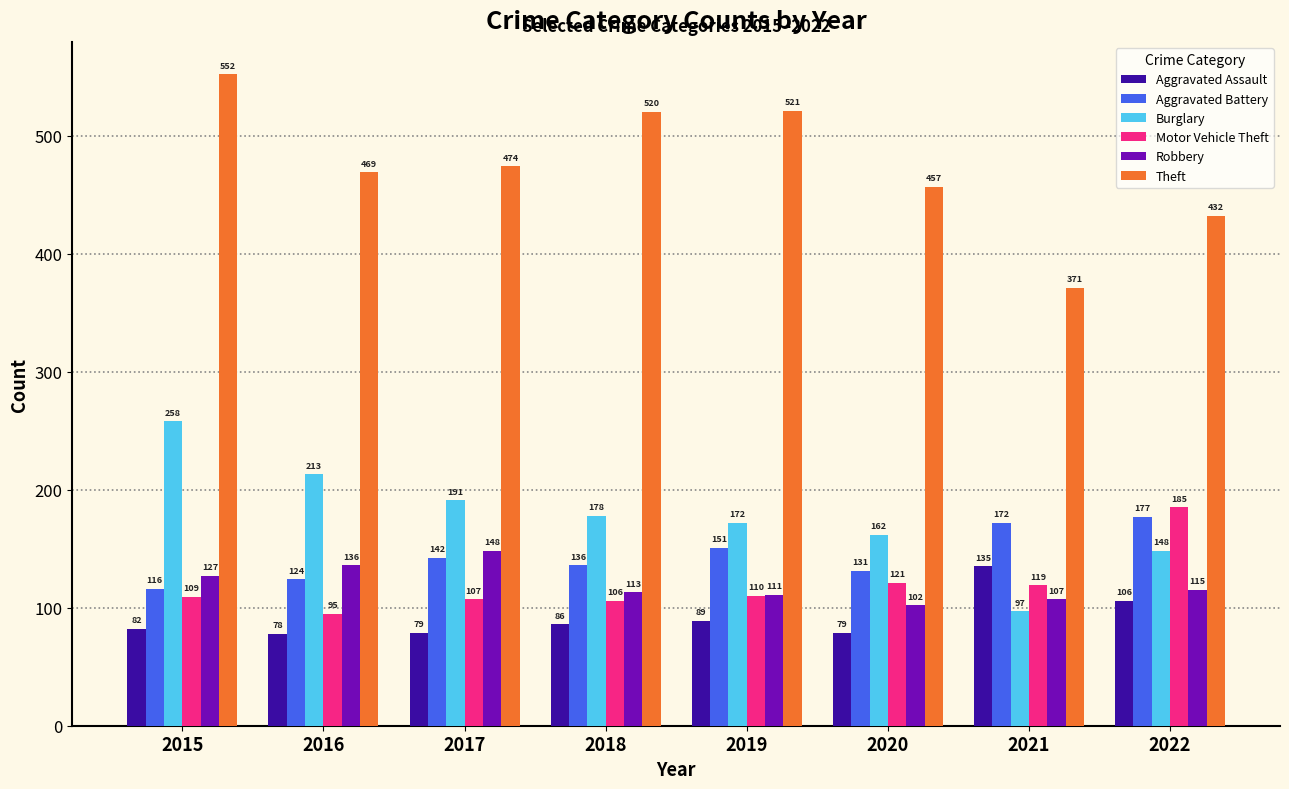

What is the value of the Theft bar at the 2nd from the left?

469